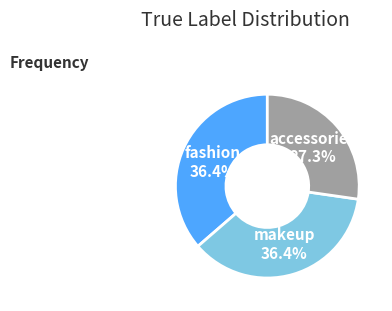

Does any single category account for the majority?

No